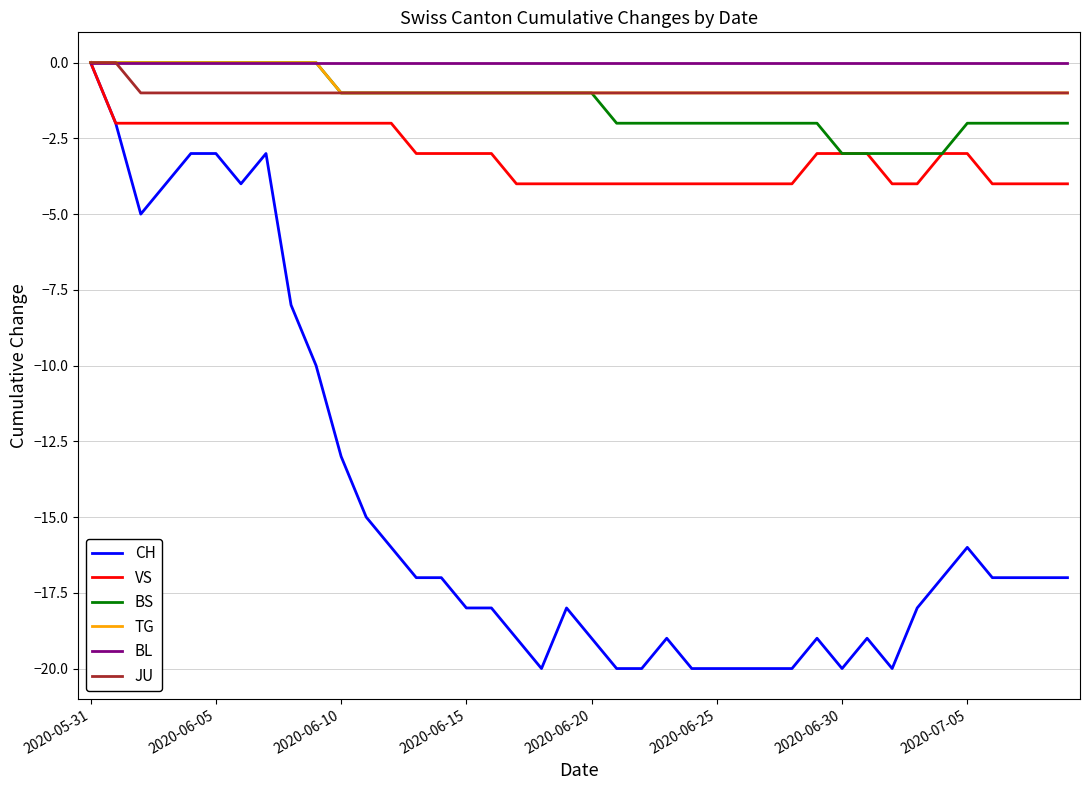

What is the minimum value shown in the chart?

-20